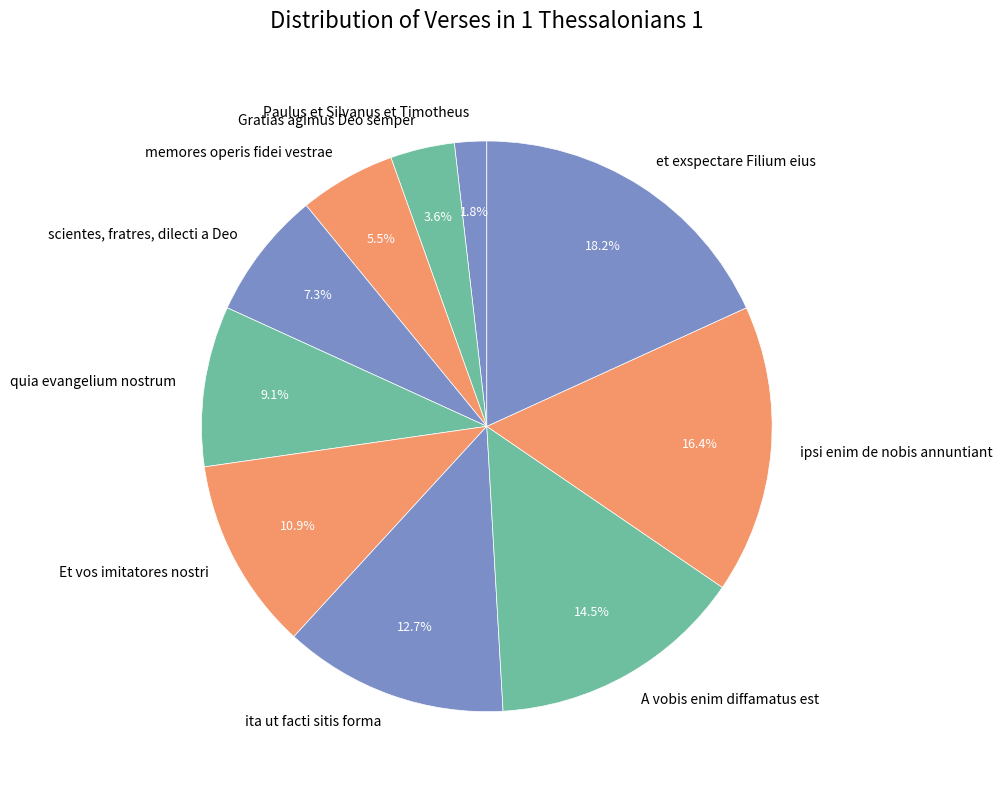

Which category has the smallest portion of the pie?

Paulus et Silvanus et Timotheus